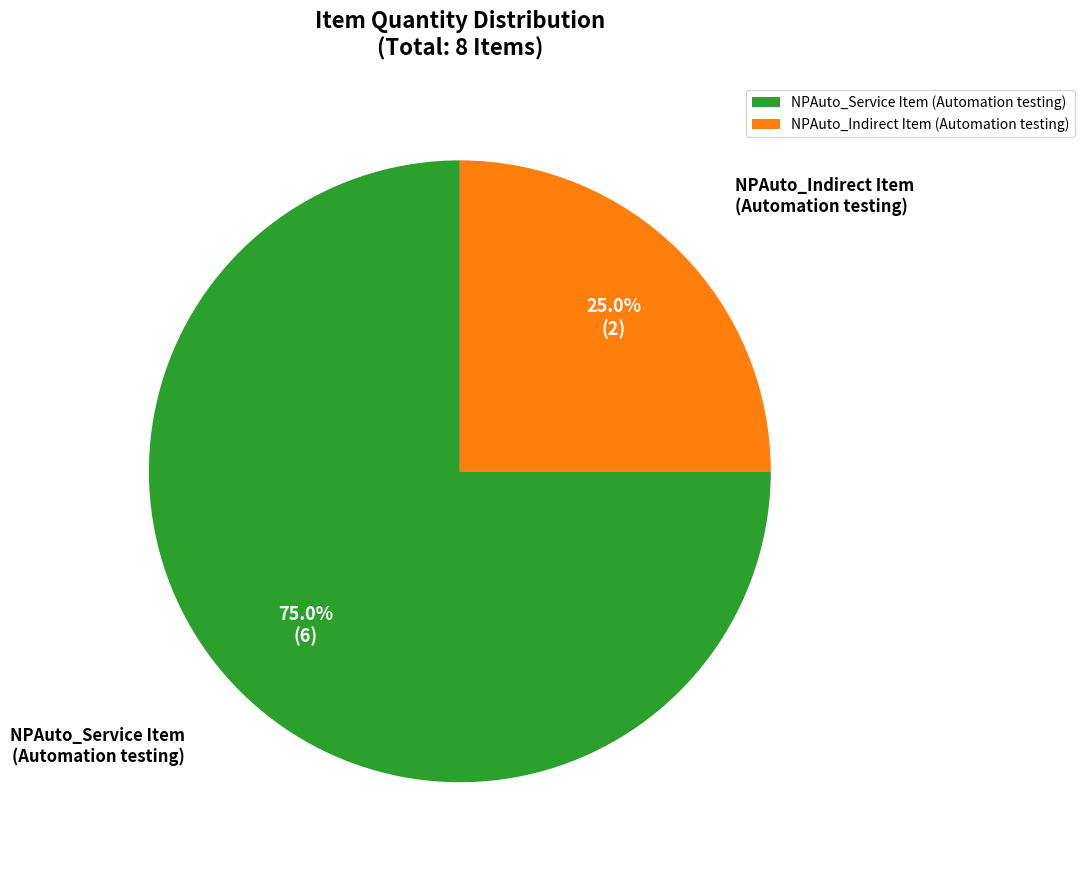

What is the ratio of the value at NPAuto_Service Item (Automation testing) to the value at NPAuto_Indirect Item (Automation testing)?

3.0